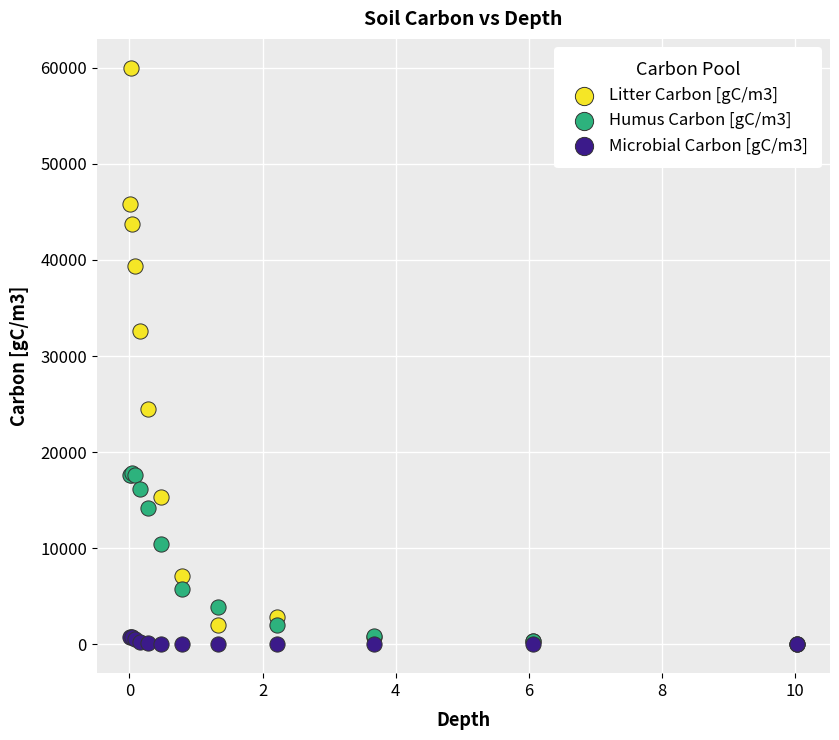

Across all series, what Y value is closest to 30000?

32571.7